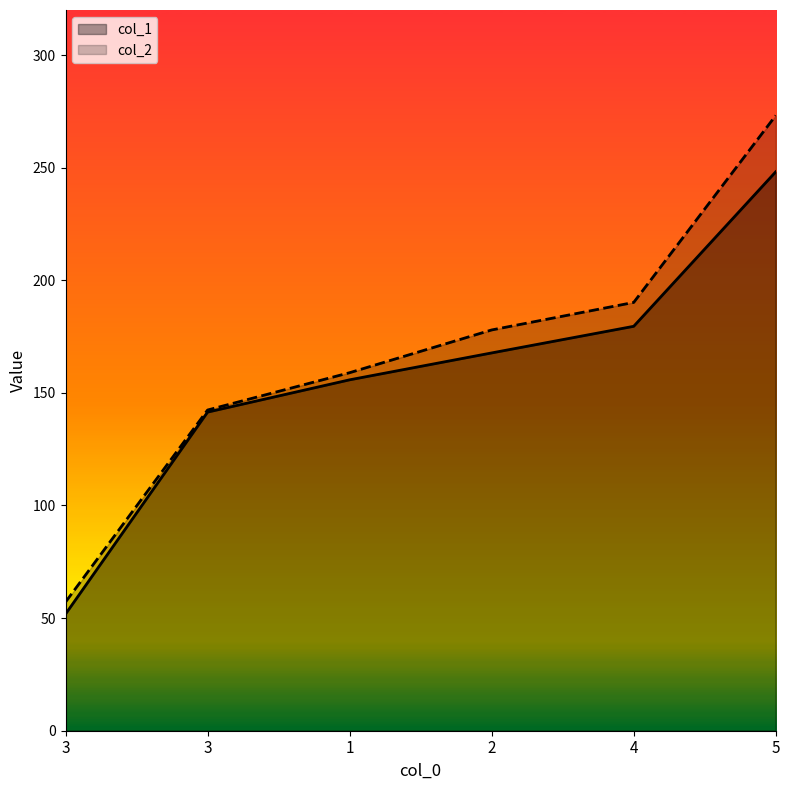

What is the difference between the col_1 values at 3 and 2?

26.3